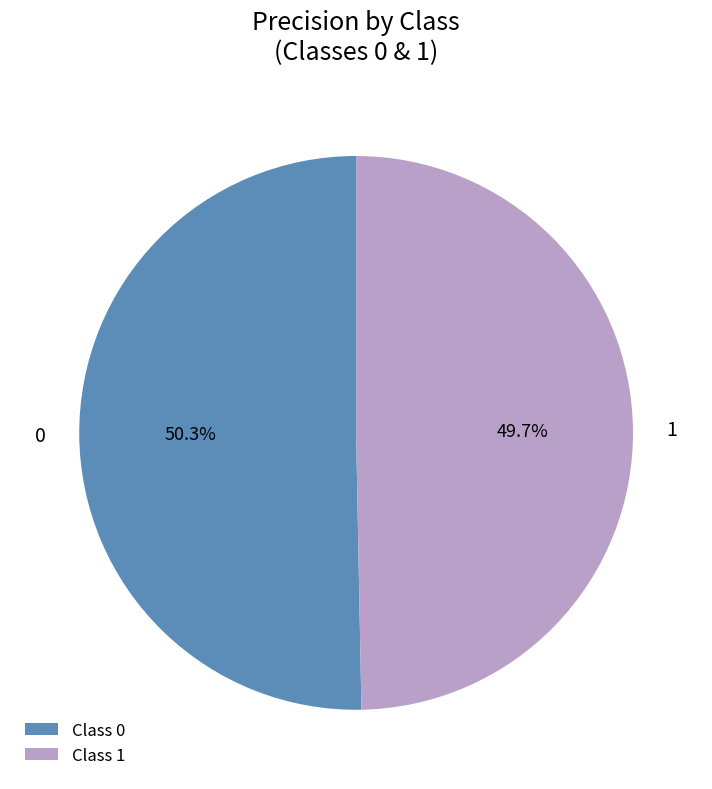

Combined, what portion of the pie is 1 and 0?

100.0%